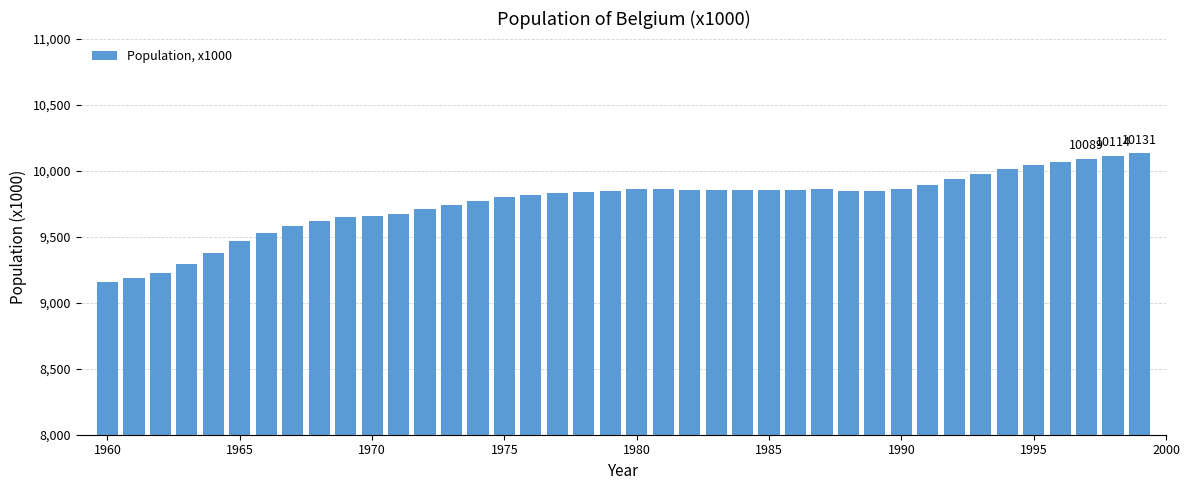

What is the maximum value shown in the chart?

10131